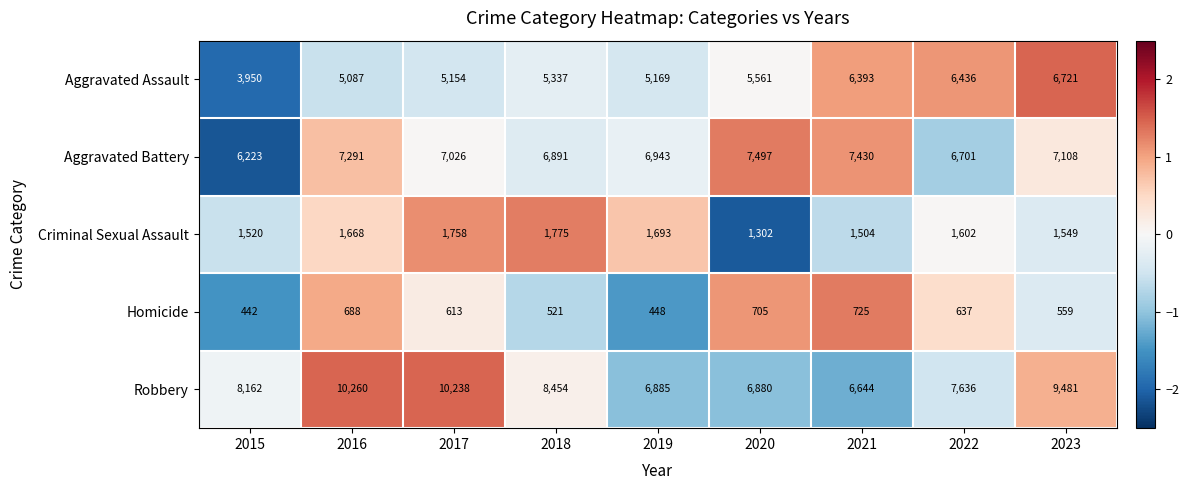

What is the total value across all series at 2015?

20297